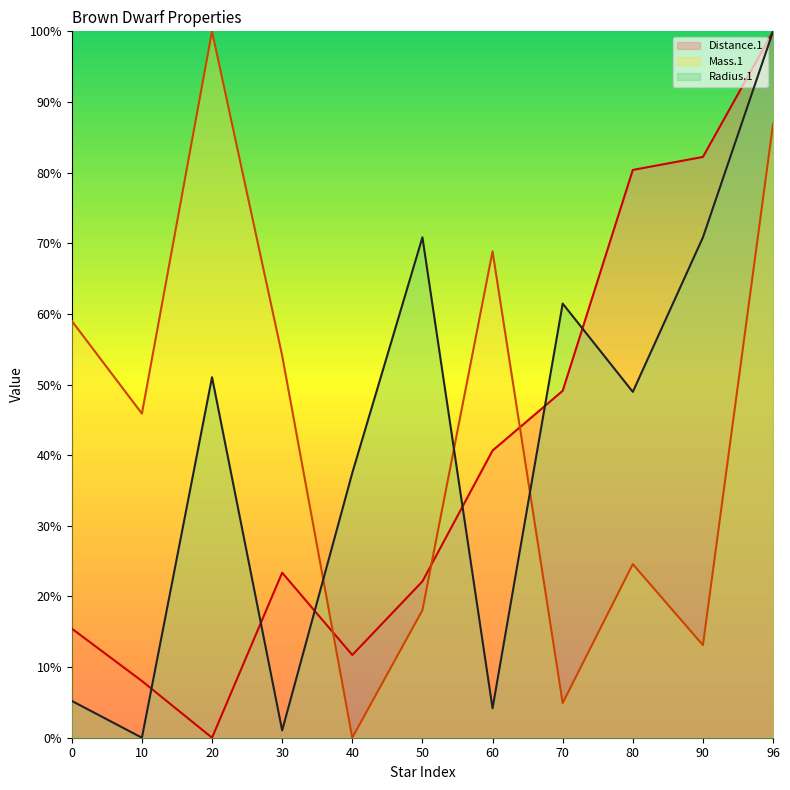

At which category does Distance.1 reach its first local peak?

30